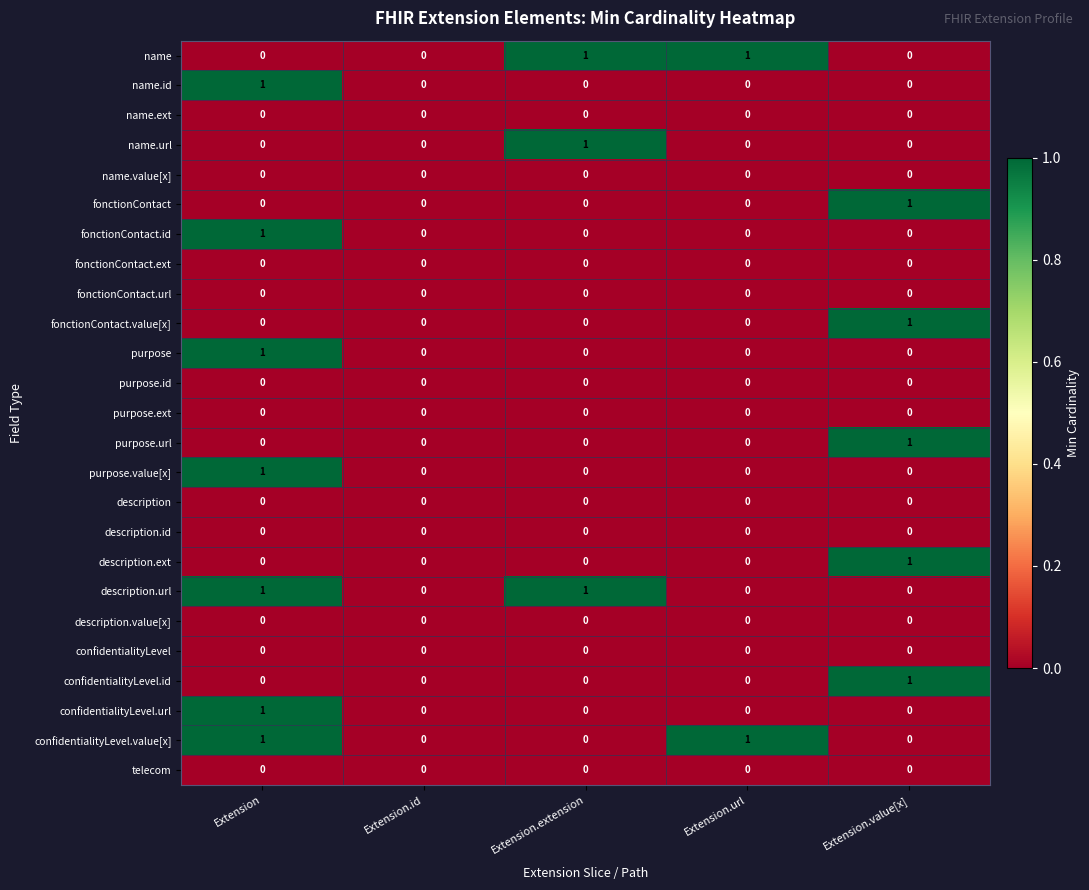

The confidentialityLevel.url series shows 0 at Extension.extension. True or false?

True